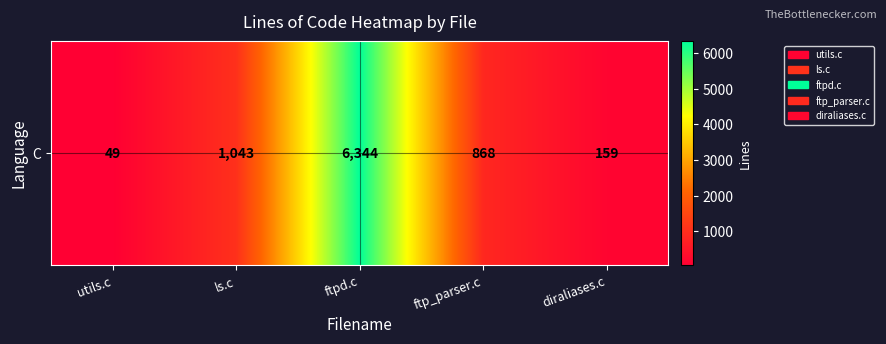

Between utils.c and ls.c, which is larger?

ls.c